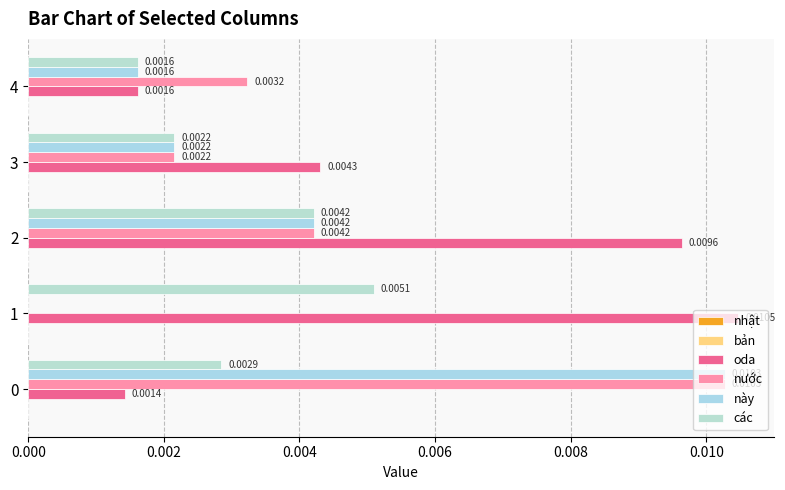

Count the number of categories in the chart.

5